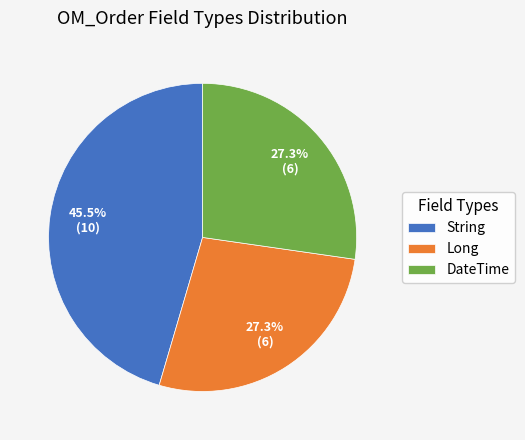

What is the ratio of the value at String to the value at DateTime?

1.7